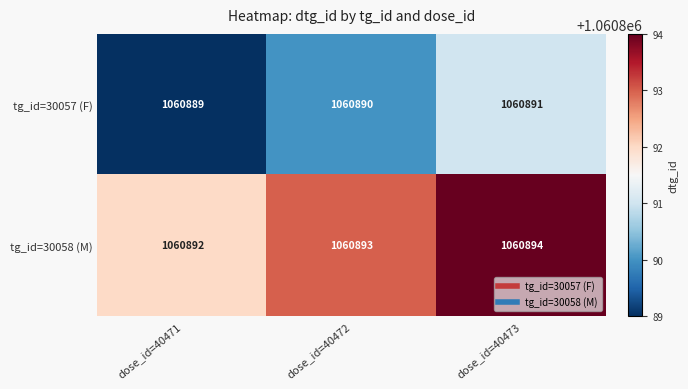

The tg_id=30058 (M) series shows 499517 at dose_id=40471. True or false?

False